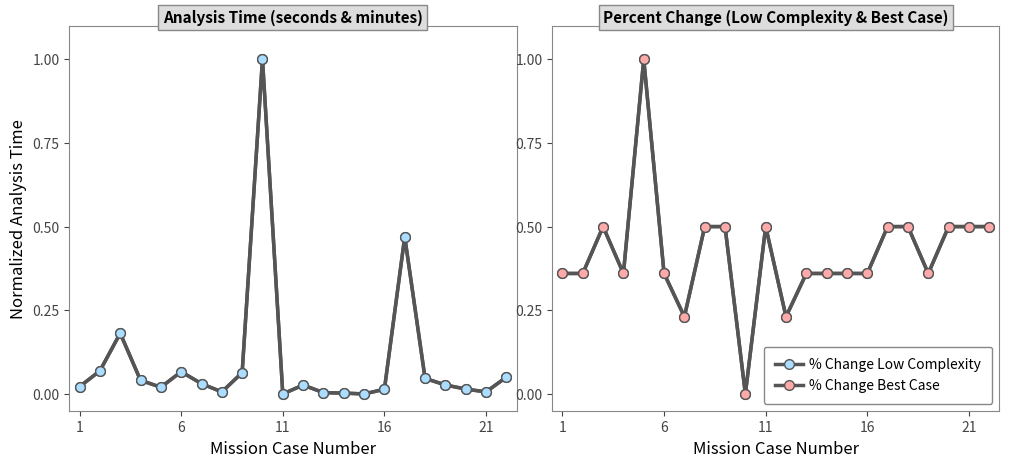

Which series ends up on top after the final intersection of AI Analysis Time (minutes) and % Change Best Case?

% Change Best Case